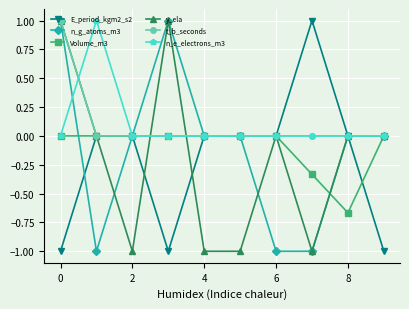

What is the smallest value displayed?

-1.0